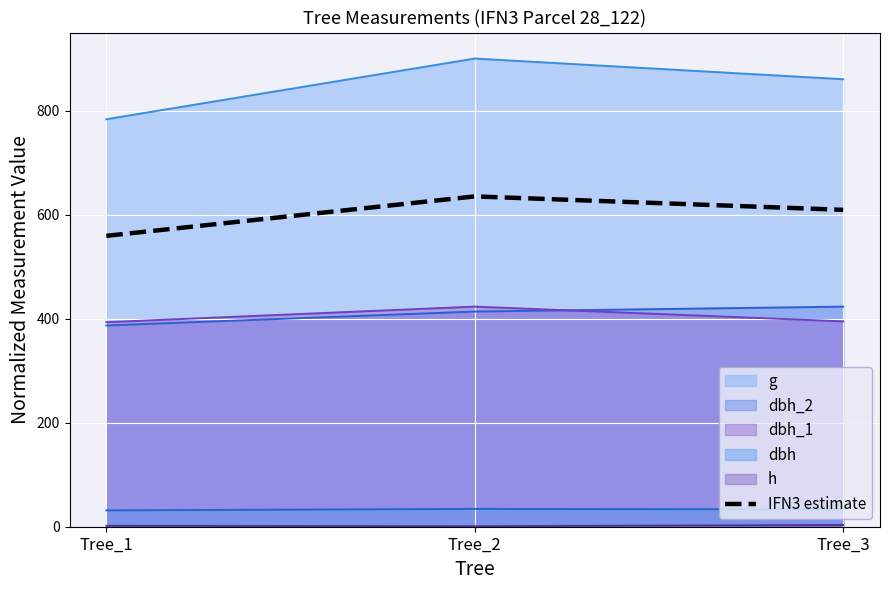

What is the average value?

601.1